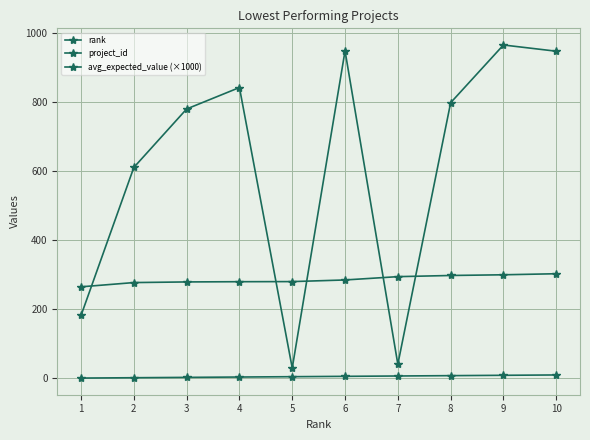

What is the lowest value of the rank series?

1.0